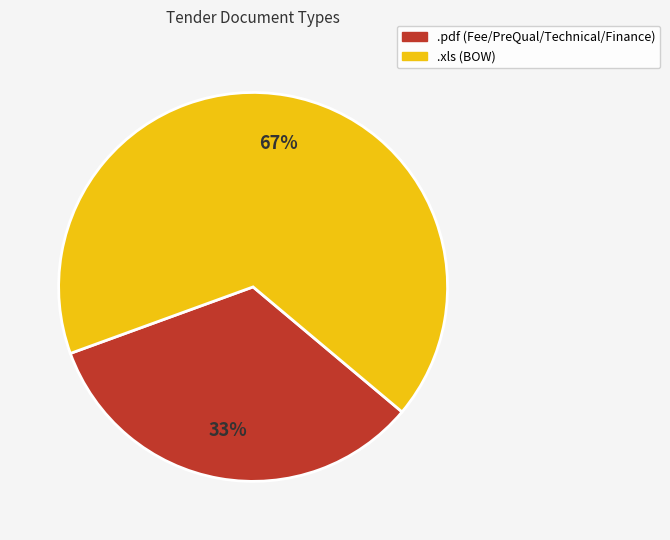

Is it true that .pdf is 33% of the pie?

True